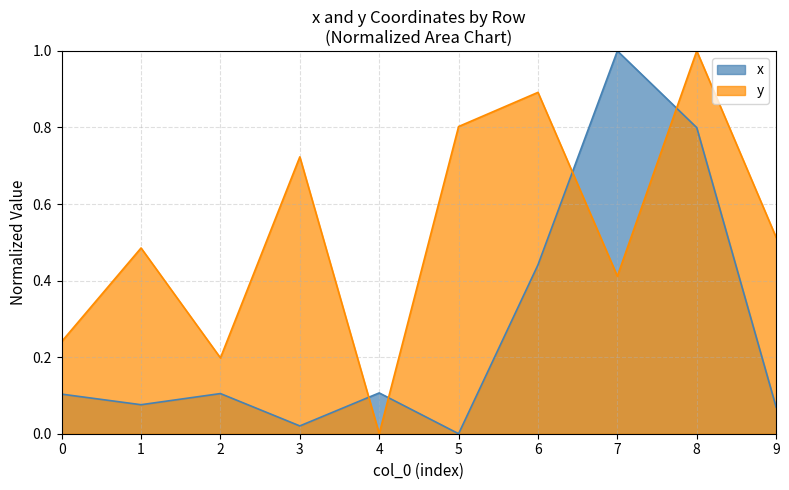

True or false: y has a value of 1.1 at 5.

False